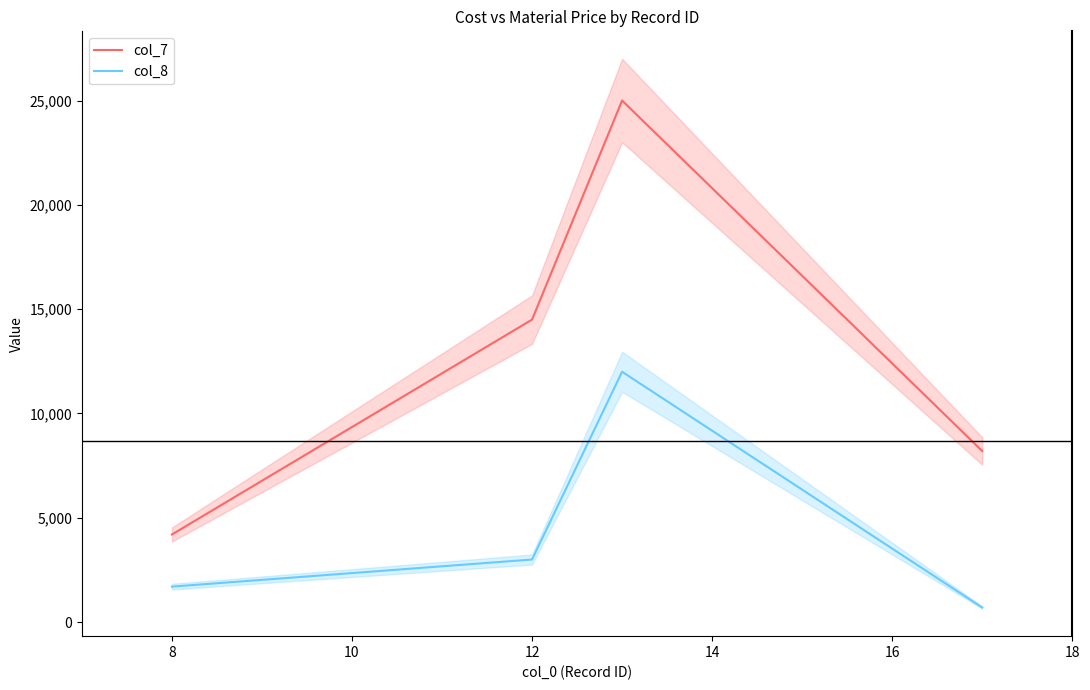

What is the maximum value shown in the chart?

25000